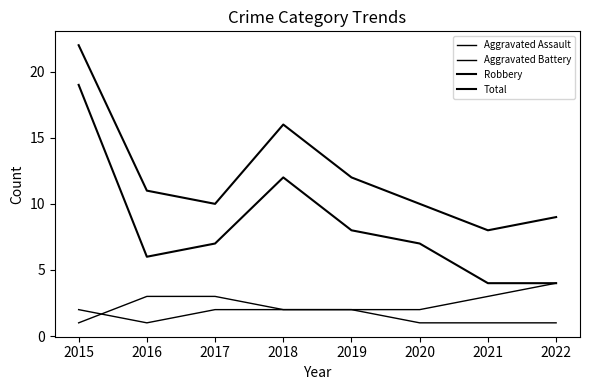

At which category does the chart reach its peak across all series?

2015